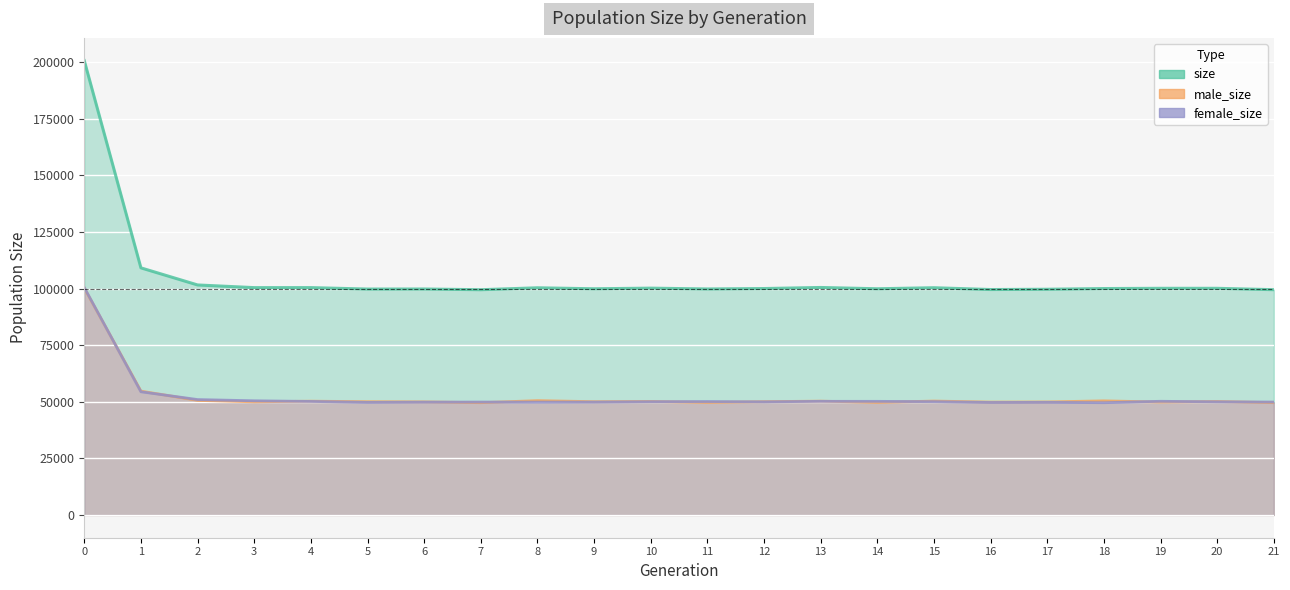

The value of size at 17 is 99698. True or false?

True